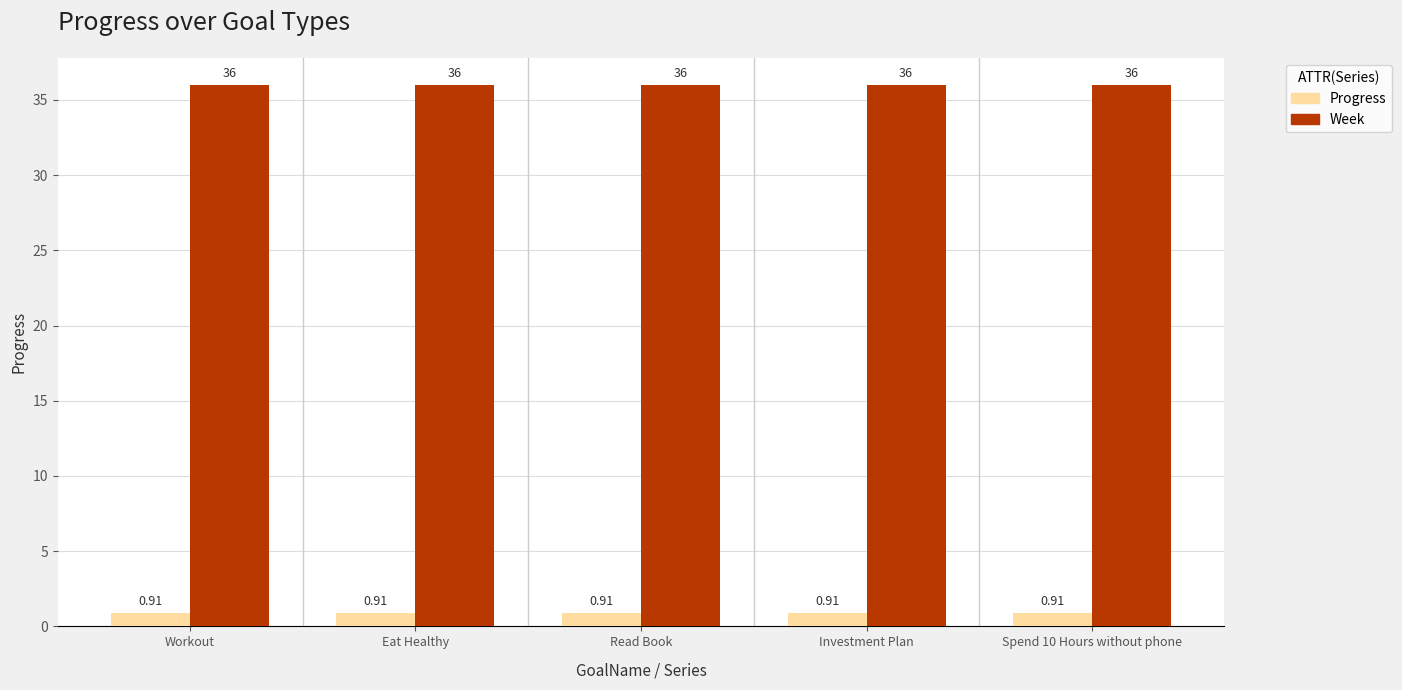

What is the difference between the highest and lowest values at Spend 10 Hours without phone?

35.1